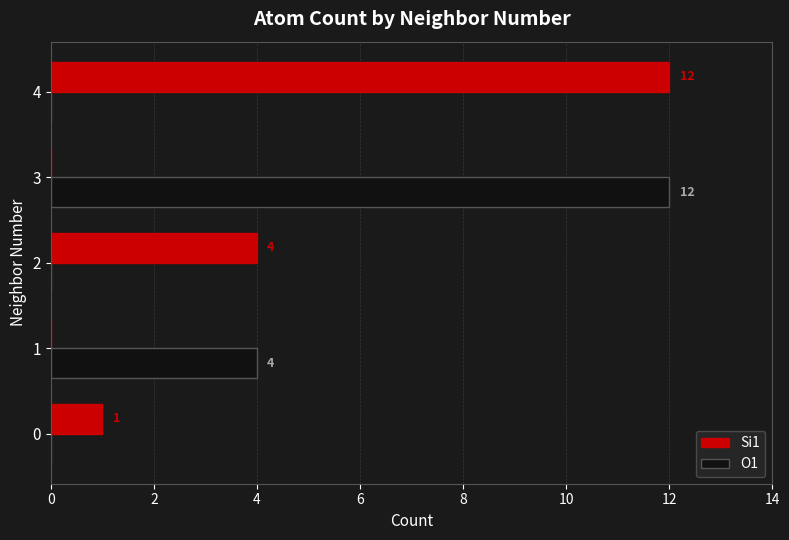

Which series has the largest total across all categories?

Si1